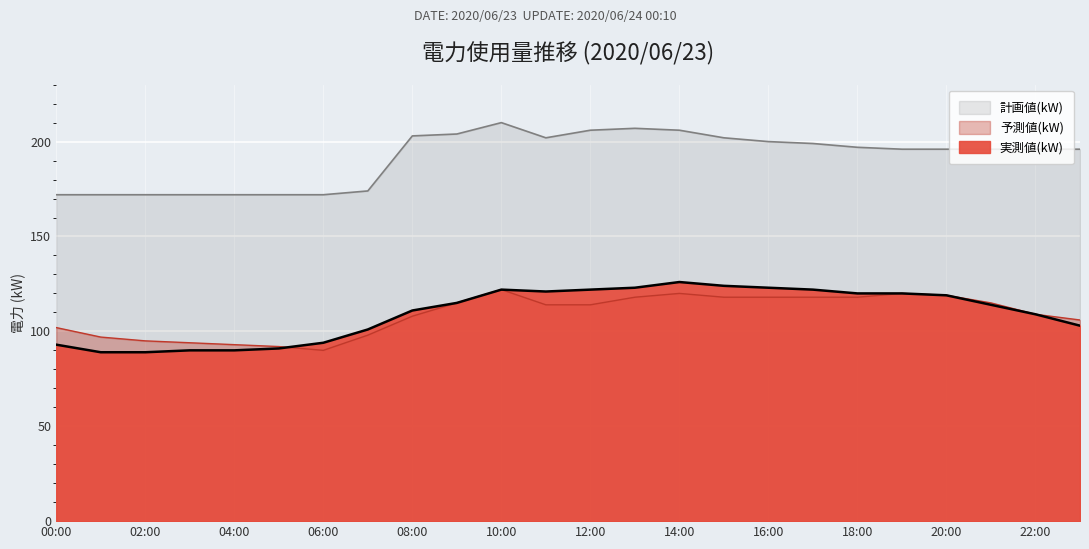

In 予測値(kW), how many points are lower than both neighbors (excluding endpoints)?

1